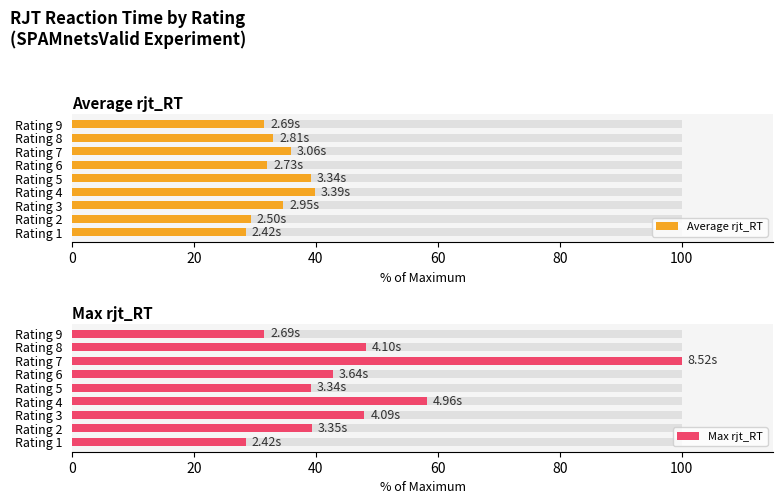

Reading left to right, extract all data points from this chart.

Average rjt_RT: 28.5	29.3	34.7	39.8	39.2	32.1	35.9	33.0	31.6
Max rjt_RT: 28.5	39.4	48.0	58.2	39.2	42.7	100.0	48.2	31.6